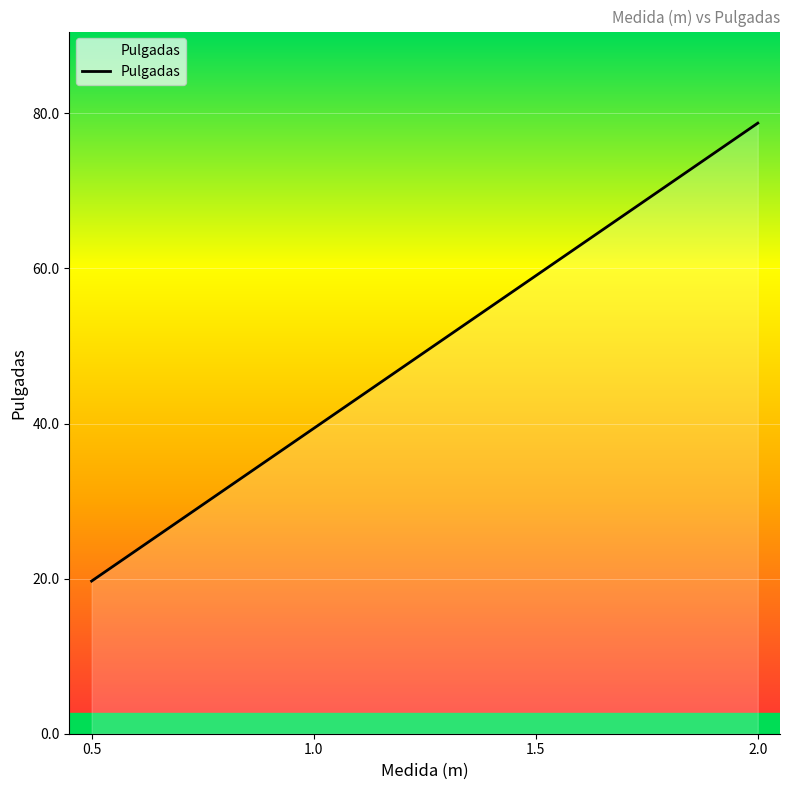

Rank the categories by value from lowest to highest.

0.5, 1.0, 1.5, 2.0